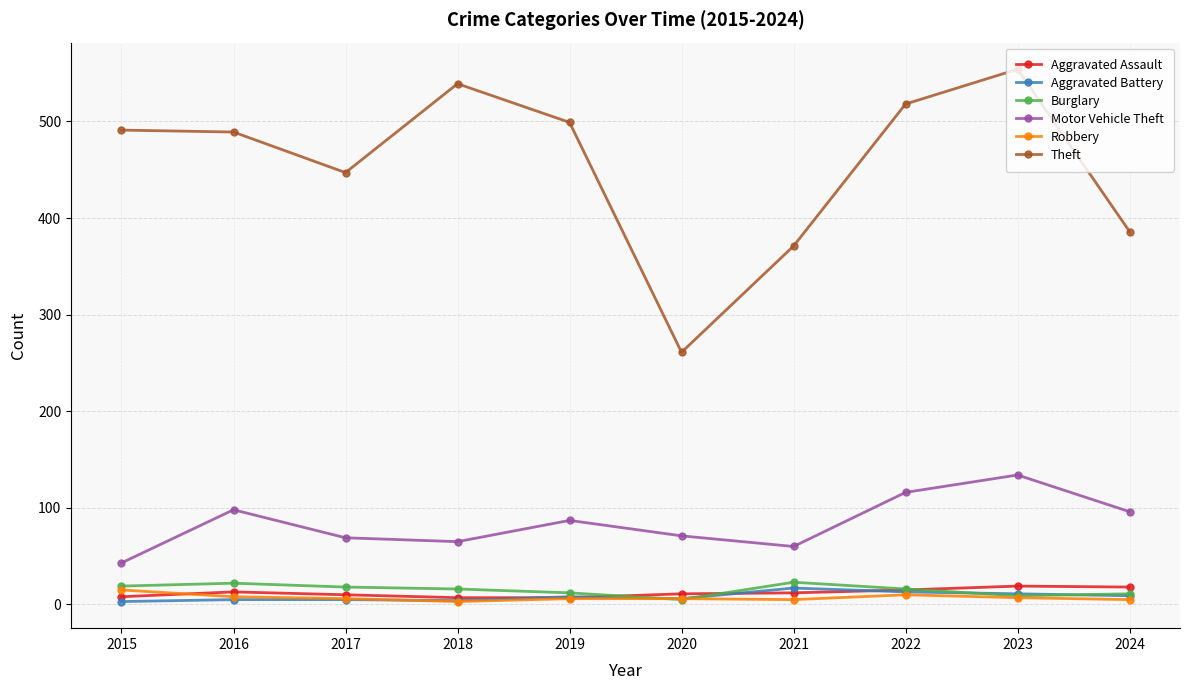

True or false: Aggravated Assault has a value of 10 at 2017.

True